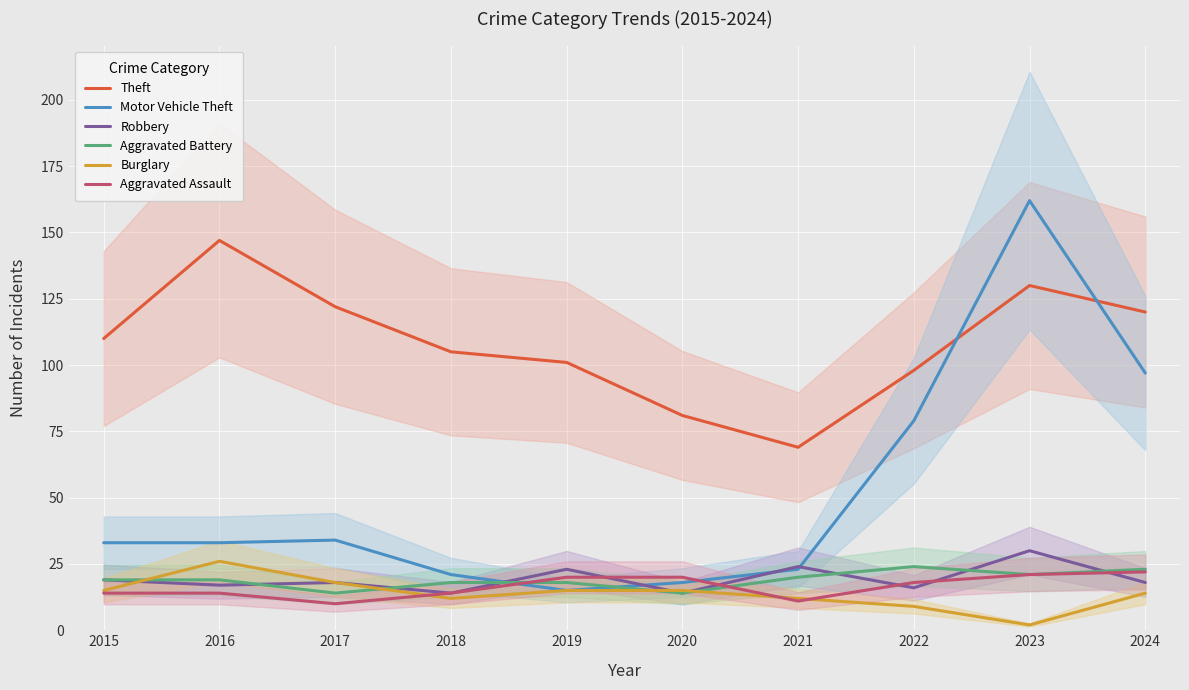

Does the chart display data point markers on the line(s)?

No